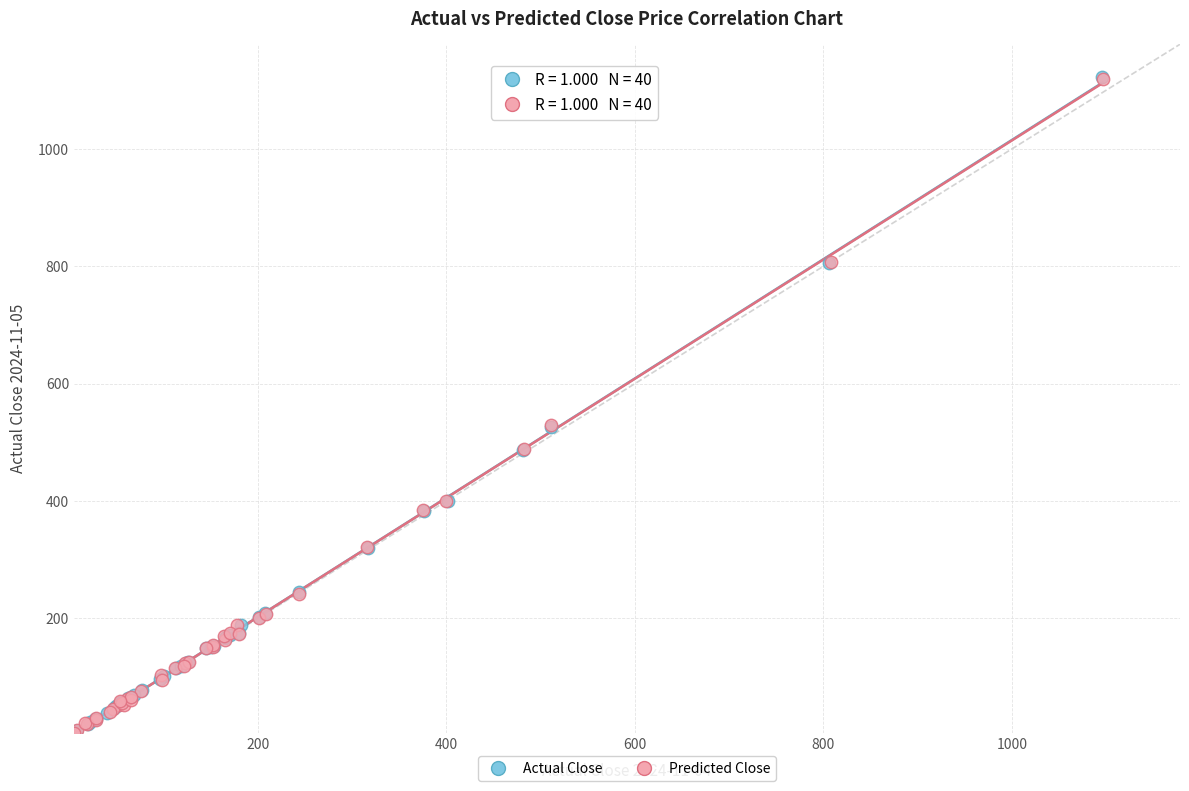

Which series has the widest spread of Y values?

Actual Close